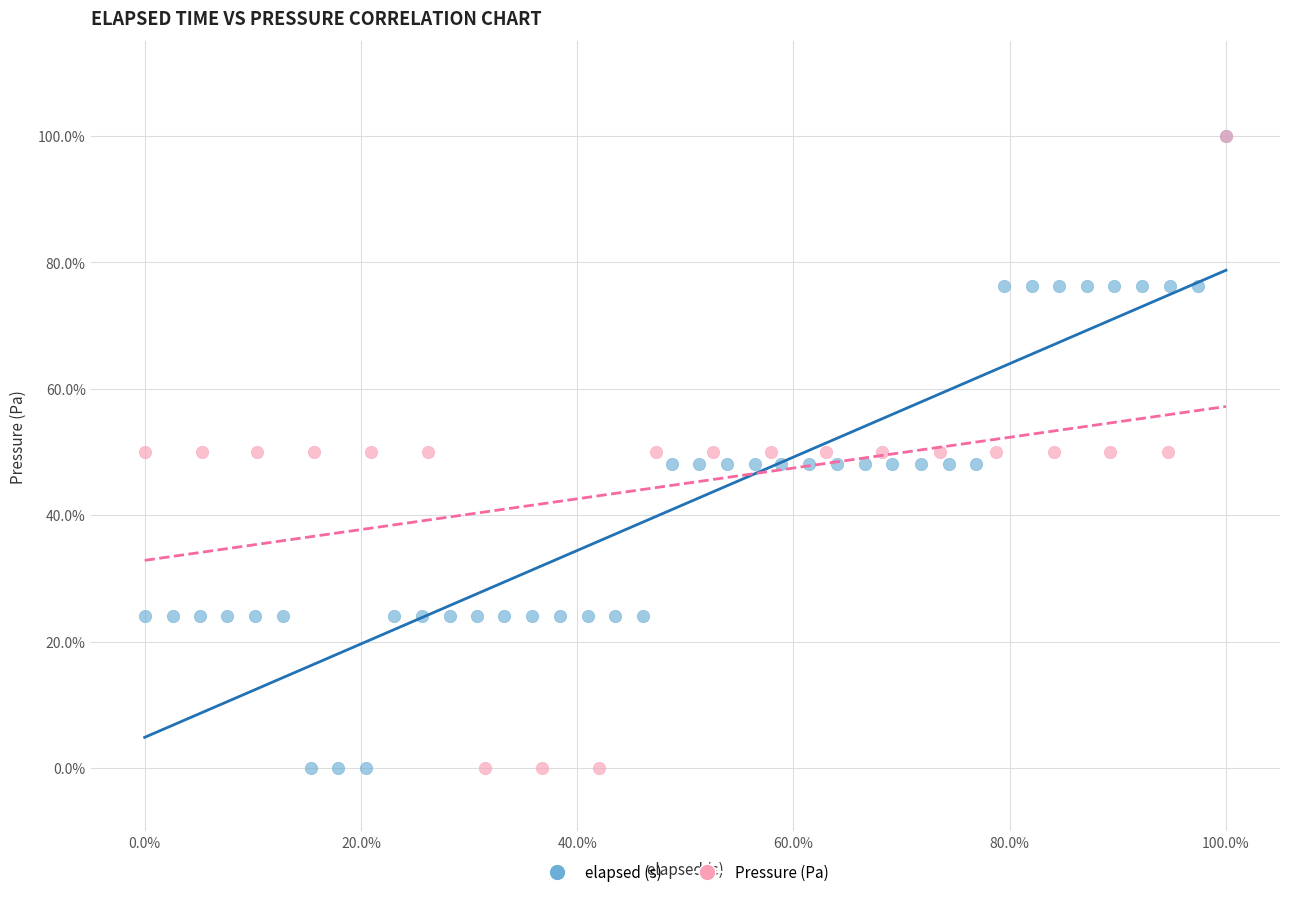

What are all the series names shown in the legend?

elapsed (s), Pressure (Pa)